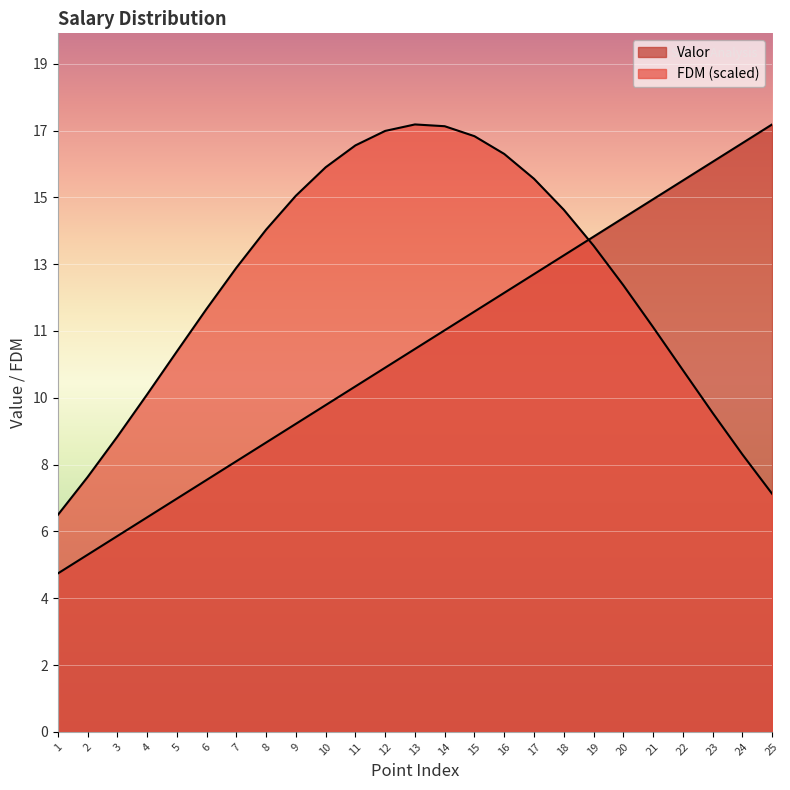

Which series has the largest total across all categories?

FDM